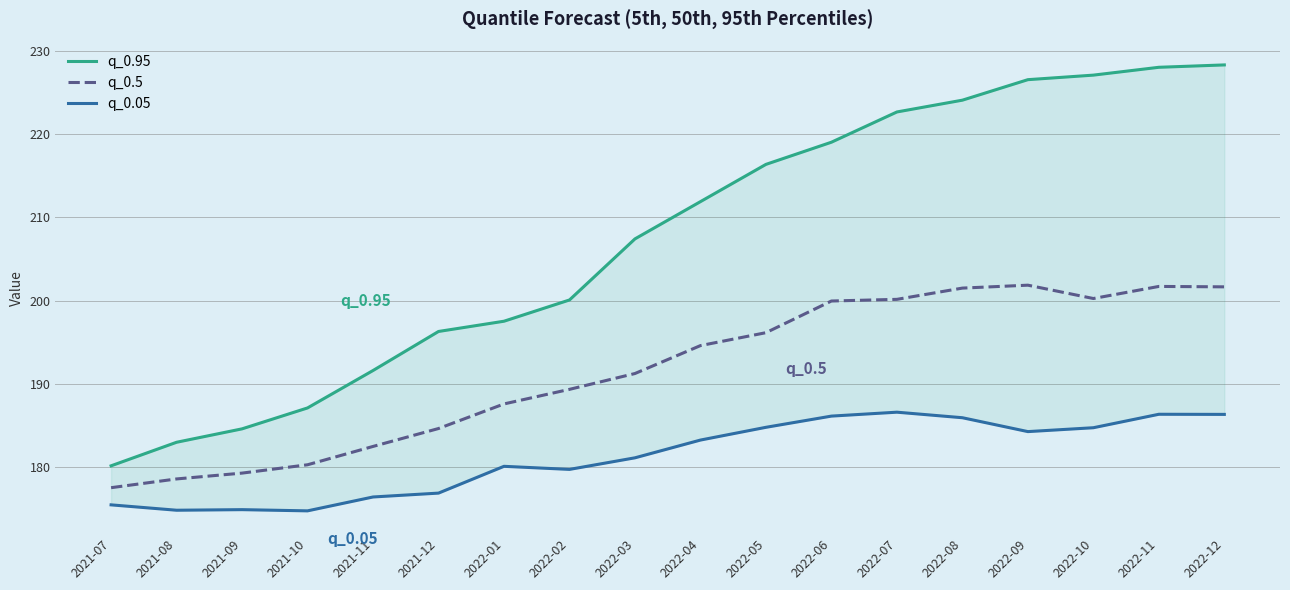

In q_0.5, how many points are higher than both neighbors (excluding endpoints)?

2